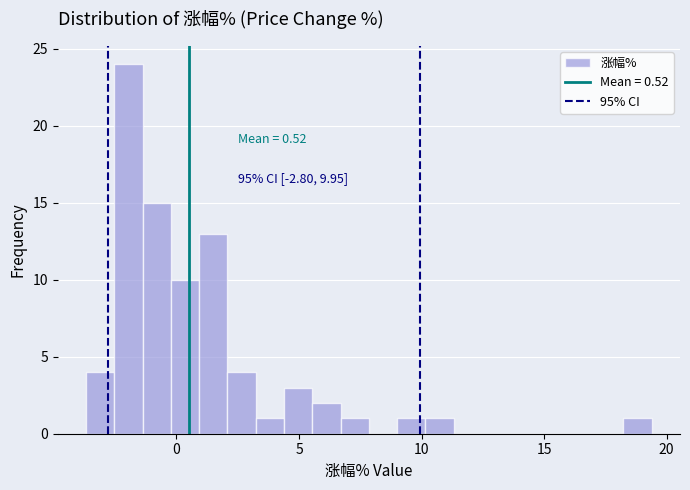

Around what value on the x-axis is the tallest bar? Give the approximate position of its centre, as read against the axis.

-2.0